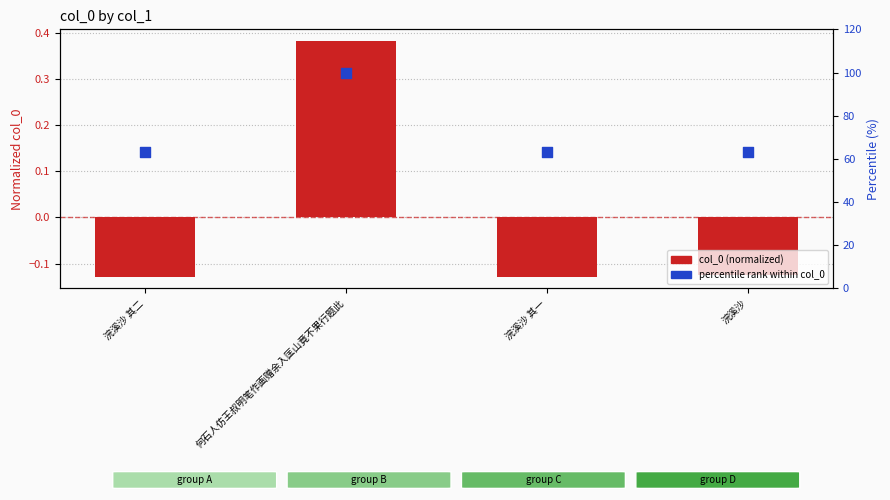

Which series has the largest total across all categories?

percentile rank within col_0